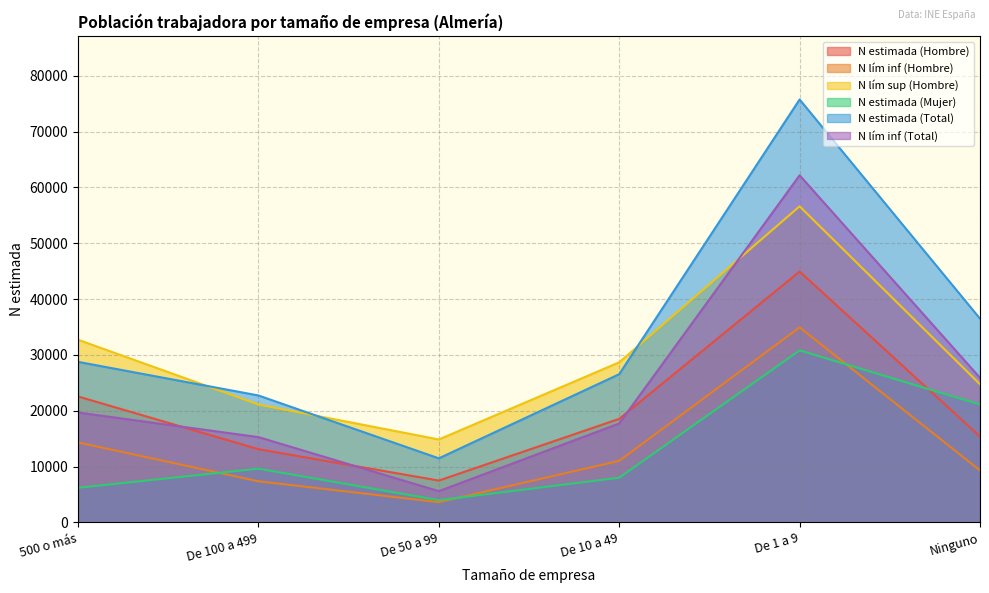

The value of N estimada (Total) at Ninguno is 36493. True or false?

True